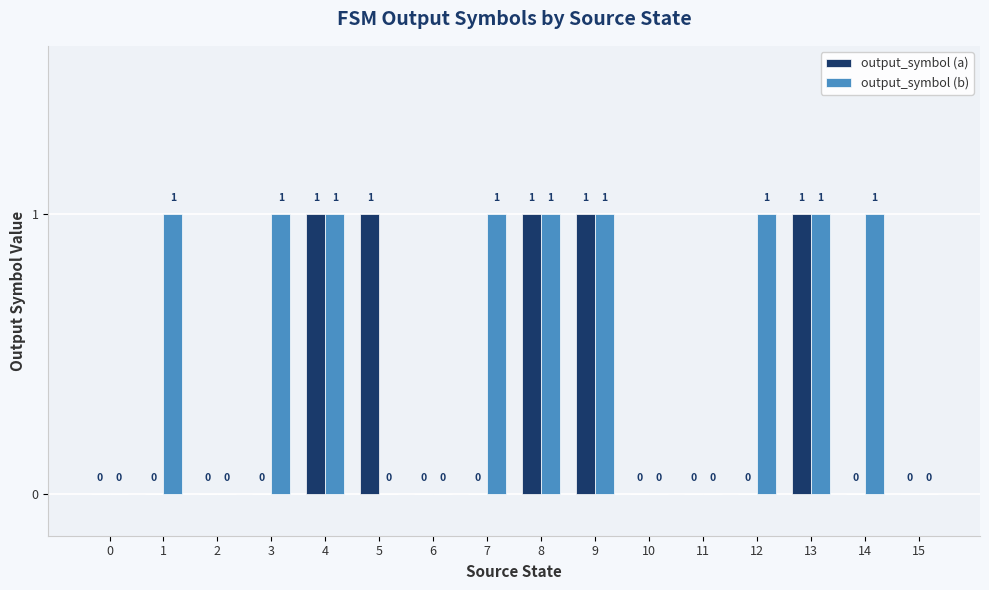

Count the output_symbol (b) values in the range 0 to 1.

16